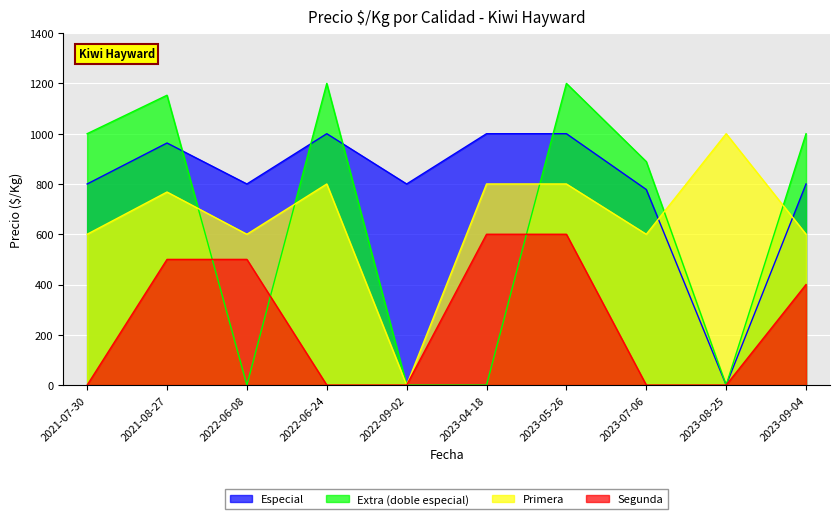

Does the chart display data point markers on the line(s)?

No